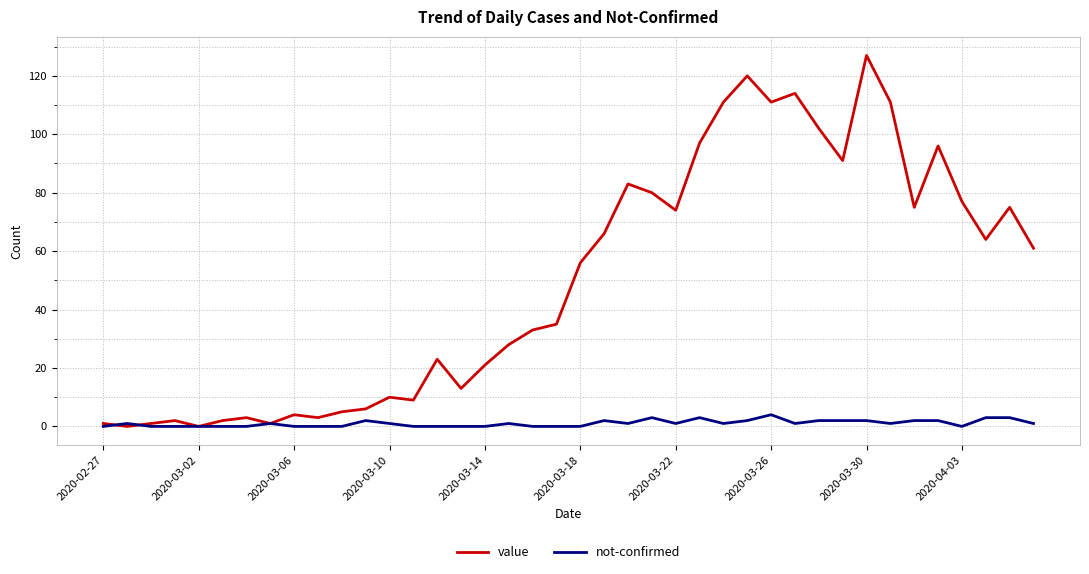

What is the highest value of the value series?

127